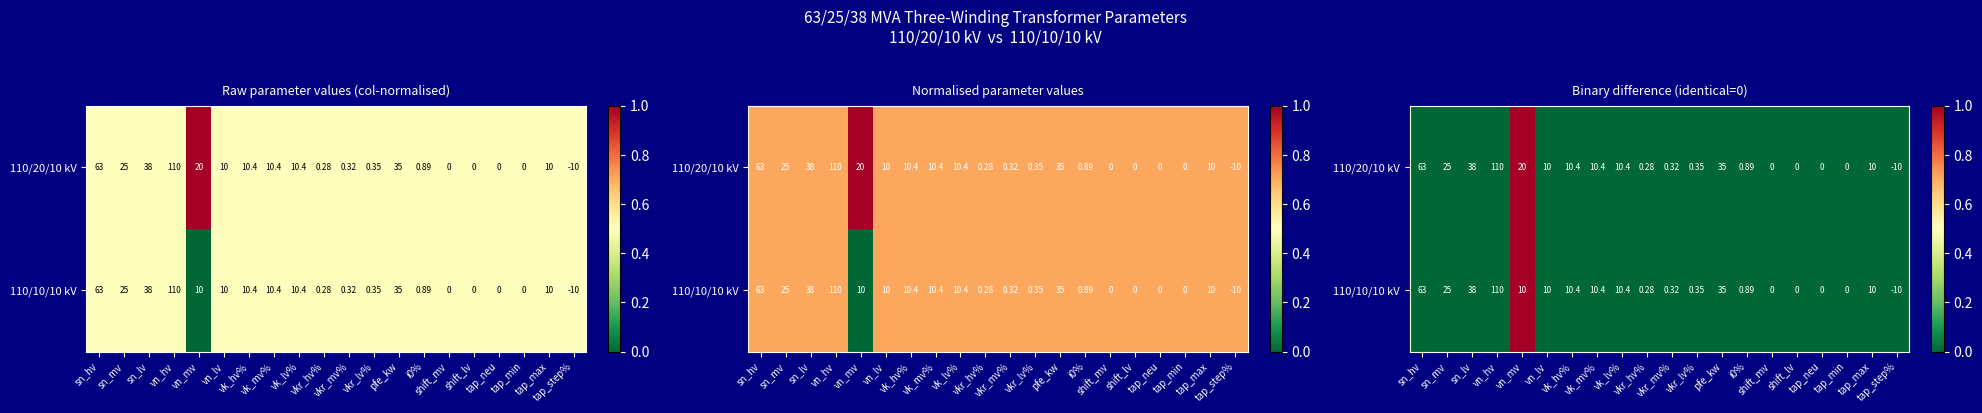

How many series are shown in this chart?

2